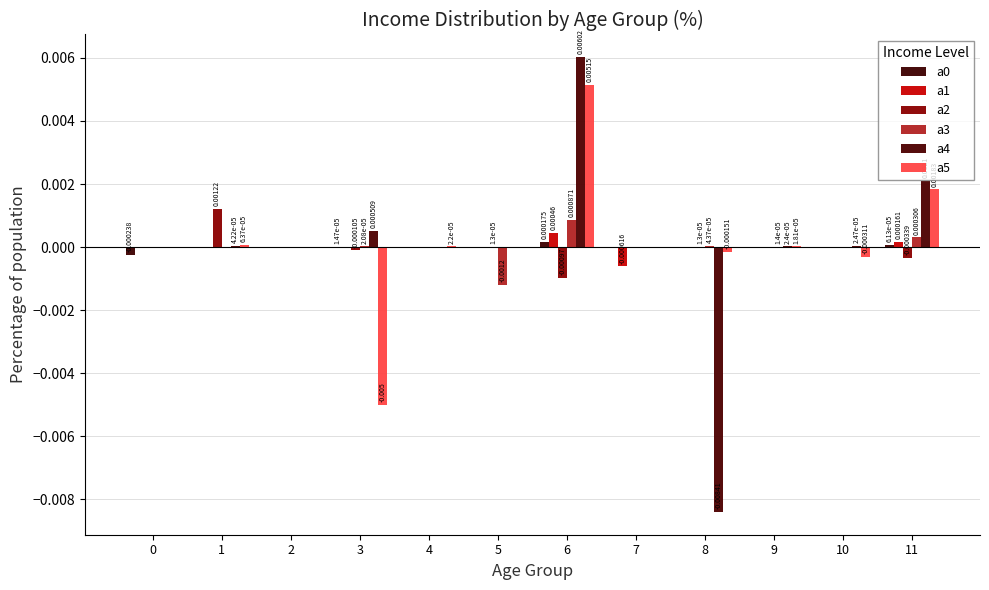

Are the bars horizontal?

No